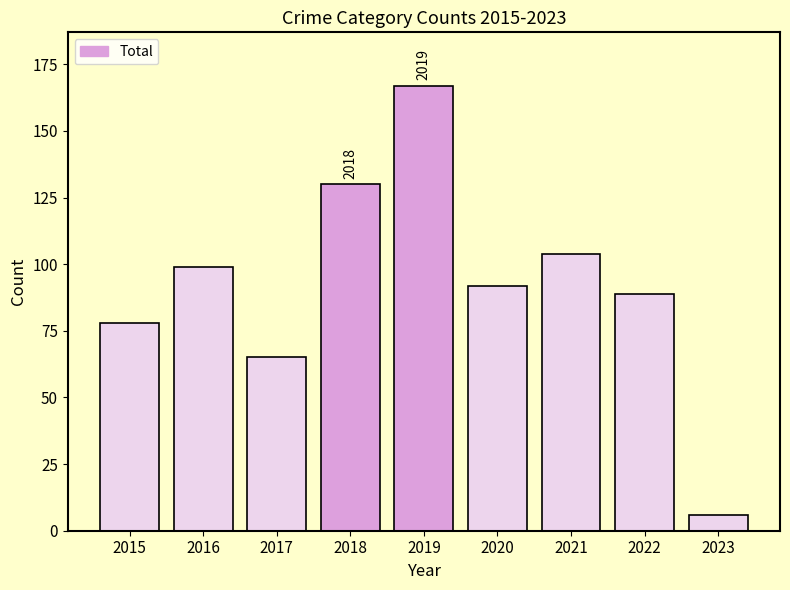

How many categories are shown in the chart?

9